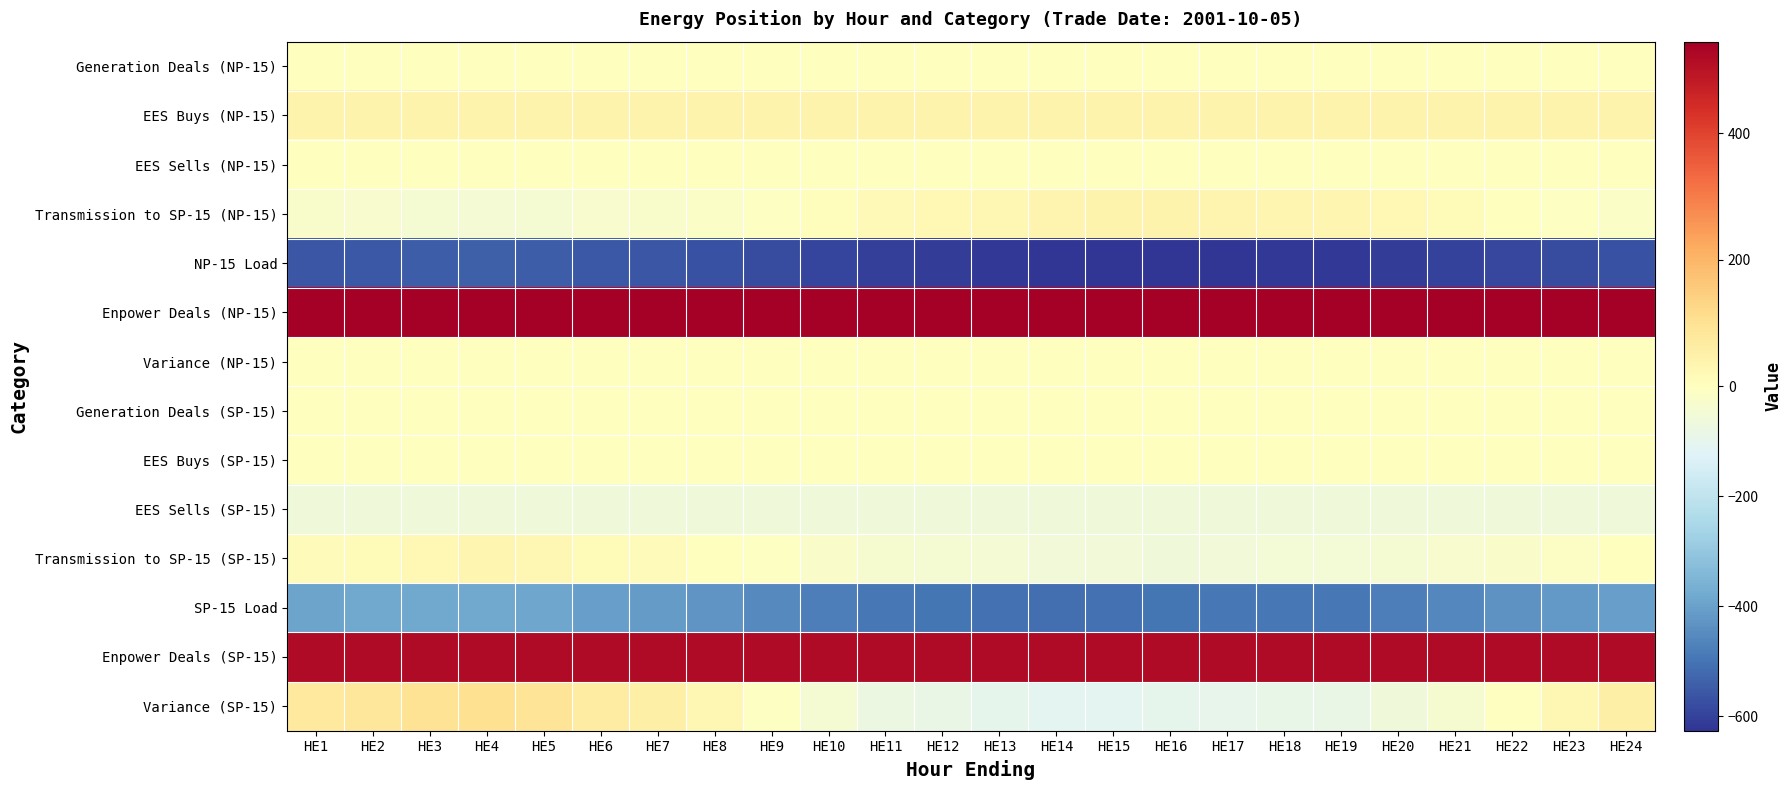

What is the total value across all series at HE21?

-71.4